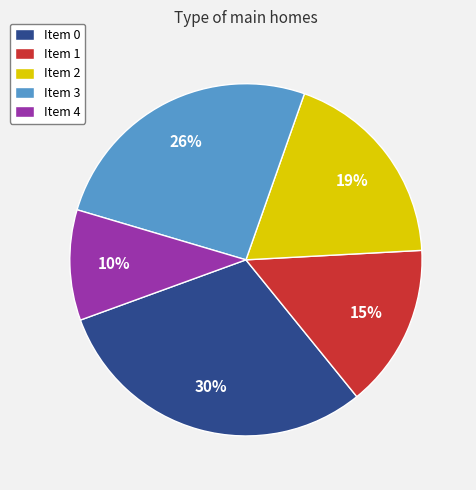

Between Item 3 and Item 4, which is larger?

Item 3